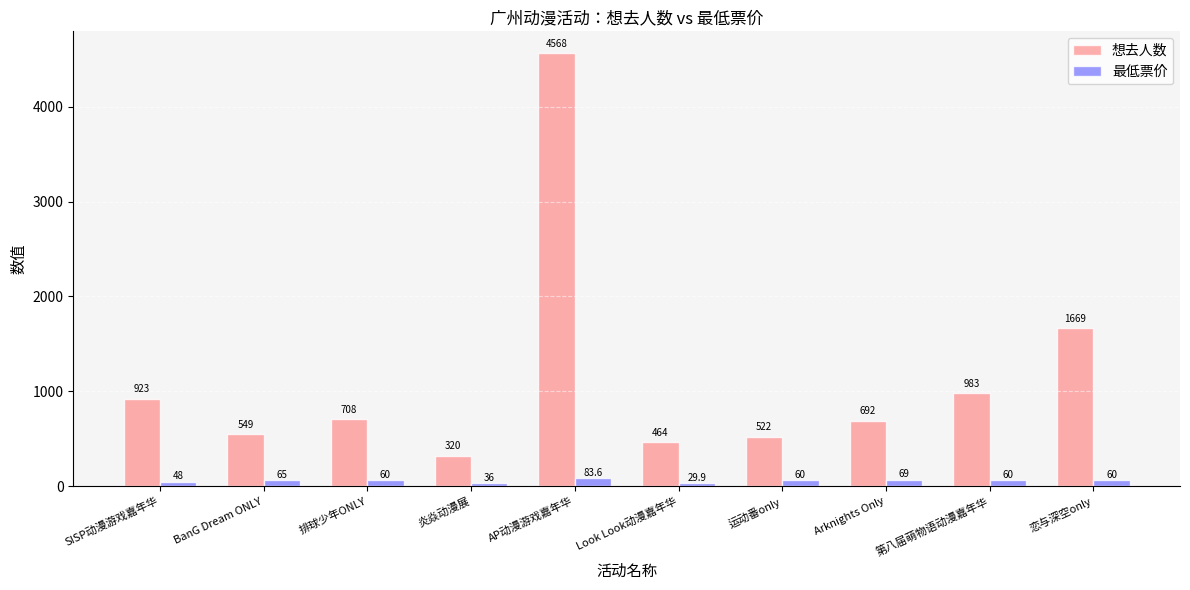

Is it true that 最低票价 equals 83.6 at AP动漫游戏嘉年华?

True